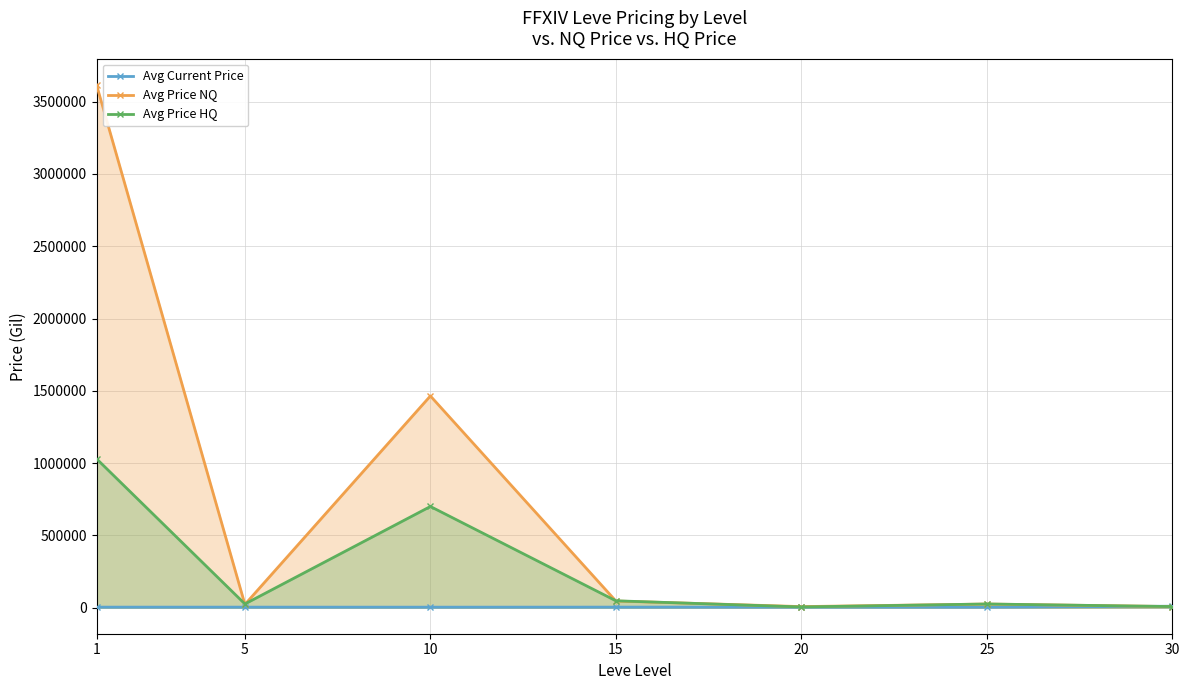

How many times do Avg Price NQ and Avg Current Price cross each other?

1